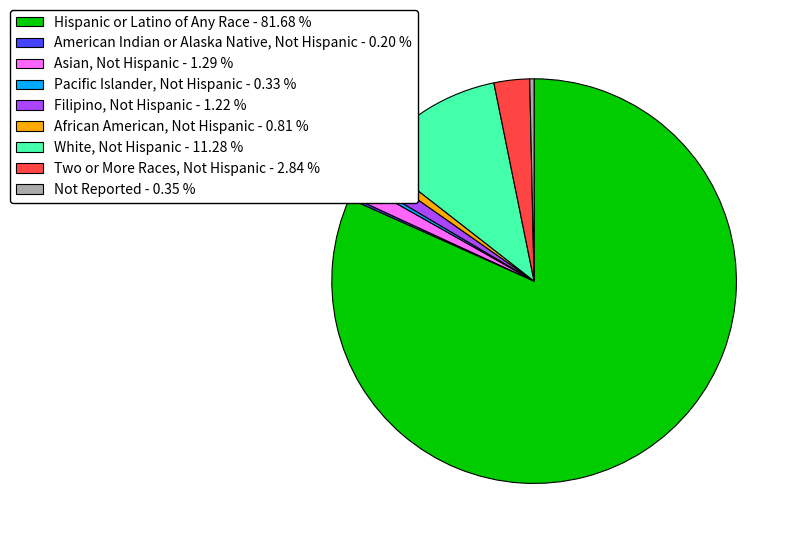

Which has a higher value, White, Not Hispanic - 11.28 % or Not Reported - 0.35 %?

White, Not Hispanic - 11.28 %